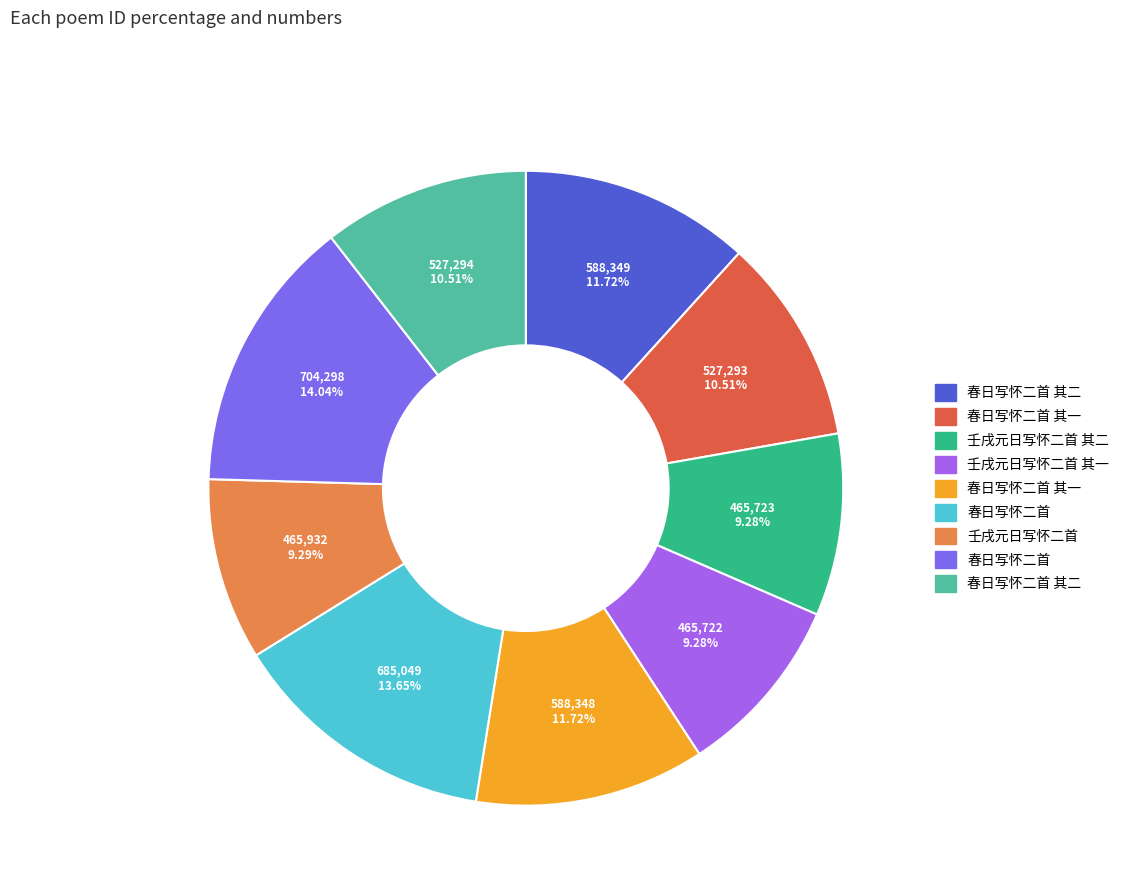

Is there any slice that represents more than half of the pie?

No